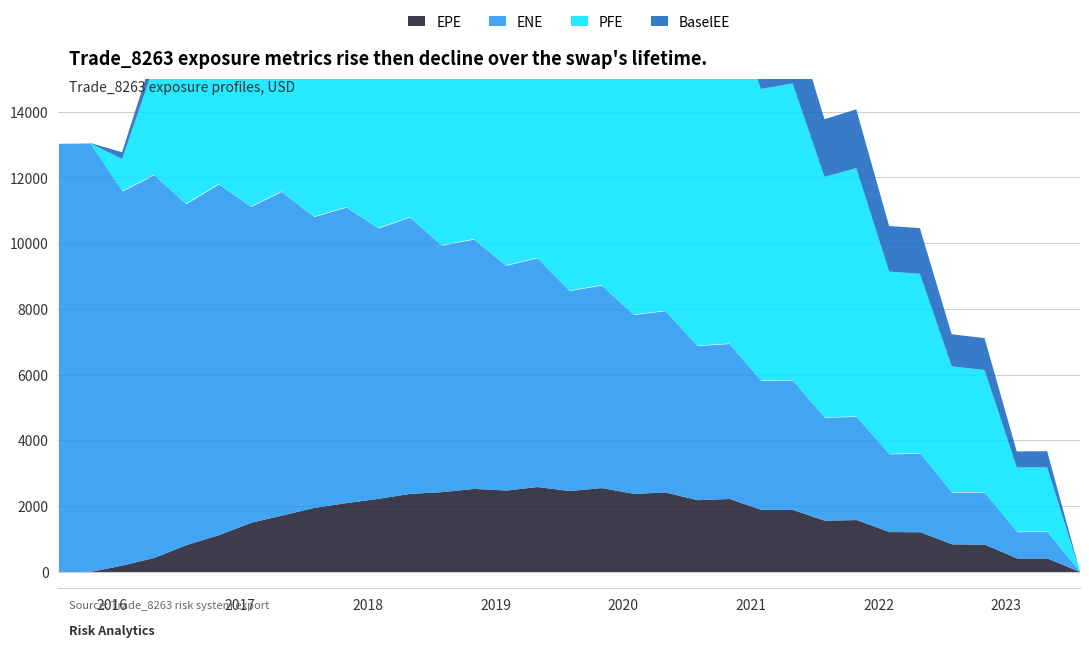

Reading left to right, transcribe all the data shown in this chart.

EPE: 2015-07-31=0.0	2015-10-30=9.3	2016-01-29=203.4	2016-04-29=436.7	2016-07-29=822.2	2016-10-31=1128.0	2017-01-31=1504.8	2017-04-28=1720.8	2017-07-31=1958.4	2017-10-31=2103.8	2018-01-31=2234.3	2018-04-30=2382.7	2018-07-31=2436.5	2018-10-31=2535.3	2019-01-31=2485.9	2019-04-30=2592.5	2019-07-31=2470.1	2019-10-31=2560.7	2020-01-31=2384.0	2020-04-30=2427.2	2020-07-31=2192.0	2020-10-30=2229.0	2021-01-29=1897.2	2021-04-30=1892.8	2021-07-30=1567.6	2021-10-29=1587.3	2022-01-31=1221.2	2022-04-29=1216.6	2022-07-29=847.5	2022-10-31=837.5	2023-01-31=418.0	2023-04-28=418.3	2023-07-31=0.0
ENE: 2015-07-31=13037.5	2015-10-30=13027.3	2016-01-29=11379.2	2016-04-29=11648.1	2016-07-29=10374.7	2016-10-31=10670.6	2017-01-31=9609.7	2017-04-28=9851.6	2017-07-31=8848.5	2017-10-31=8989.7	2018-01-31=8225.3	2018-04-30=8409.6	2018-07-31=7502.3	2018-10-31=7586.4	2019-01-31=6838.6	2019-04-30=6960.7	2019-07-31=6086.1	2019-10-31=6159.1	2020-01-31=5441.6	2020-04-30=5517.8	2020-07-31=4689.1	2020-10-30=4715.5	2021-01-29=3921.0	2021-04-30=3935.2	2021-07-30=3131.8	2021-10-29=3138.4	2022-01-31=2362.3	2022-04-29=2393.1	2022-07-29=1572.2	2022-10-31=1582.5	2023-01-31=802.2	2023-04-28=802.5	2023-07-31=0.0
PFE: 2015-07-31=0.0	2015-10-30=0.0	2016-01-29=977.2	2016-04-29=3284.6	2016-07-29=5721.1	2016-10-31=8193.9	2017-01-31=10456.5	2017-04-28=11254.6	2017-07-31=12093.2	2017-10-31=13476.4	2018-01-31=12678.6	2018-04-30=12573.4	2018-07-31=13204.7	2018-10-31=13029.9	2019-01-31=13060.8	2019-04-30=13156.7	2019-07-31=12016.1	2019-10-31=12316.0	2020-01-31=11169.5	2020-04-30=11821.0	2020-07-31=10462.8	2020-10-30=10782.3	2021-01-29=8870.6	2021-04-30=9031.3	2021-07-30=7317.0	2021-10-29=7555.6	2022-01-31=5549.7	2022-04-29=5456.1	2022-07-29=3830.1	2022-10-31=3718.0	2023-01-31=1952.9	2023-04-28=1954.5	2023-07-31=0.0
BaselEE: 2015-07-31=0.0	2015-10-30=9.3	2016-01-29=203.8	2016-04-29=438.3	2016-07-29=826.9	2016-10-31=1137.3	2017-01-31=1522.3	2017-04-28=1746.3	2017-07-31=1994.4	2017-10-31=2152.3	2018-01-31=2296.4	2018-04-30=2460.0	2018-07-31=2527.2	2018-10-31=2644.6	2019-01-31=2607.8	2019-04-30=2734.6	2019-07-31=2620.3	2019-10-31=2733.8	2020-01-31=2561.5	2020-04-30=2624.2	2020-07-31=2385.2	2020-10-30=2442.2	2021-01-29=2093.2	2021-04-30=2102.8	2021-07-30=1753.7	2021-10-29=1788.5	2022-01-31=1386.2	2022-04-29=1390.6	2022-07-29=975.7	2022-10-31=971.6	2023-01-31=488.6	2023-04-28=492.4	2023-07-31=0.0